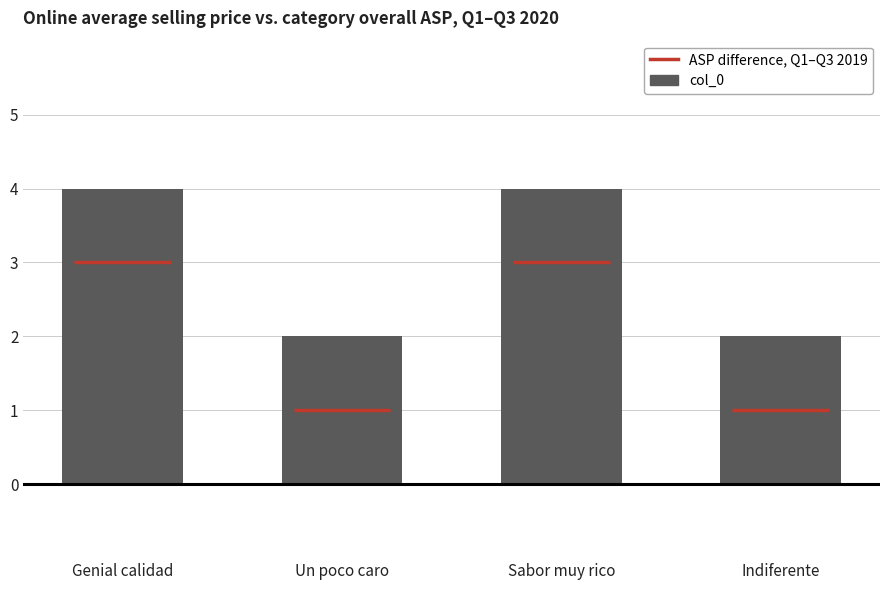

Reading left to right, what are all the values shown in this chart?

4	2	4	2